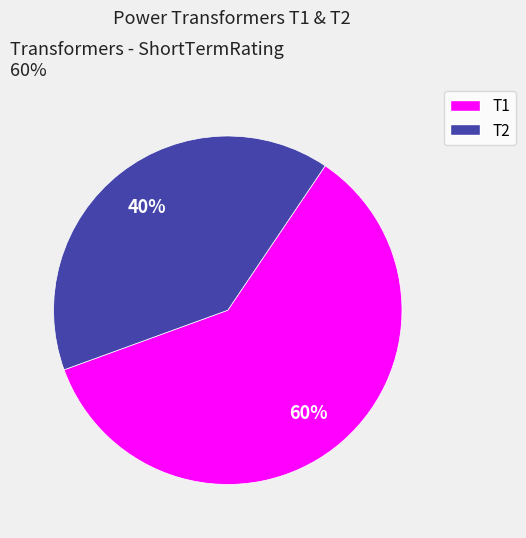

Which category has the smallest portion of the pie?

T2